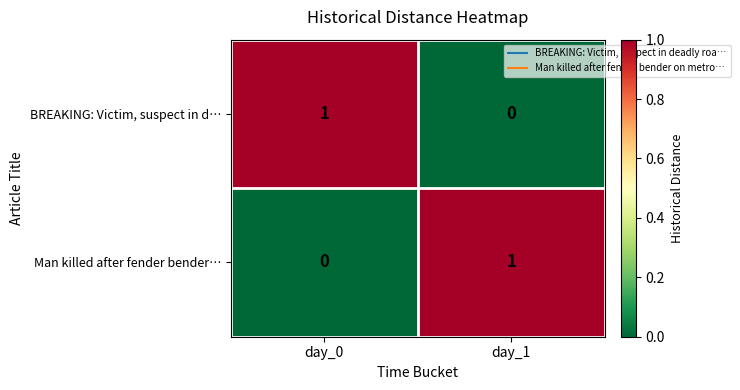

What is the total value across all series at day_0?

1